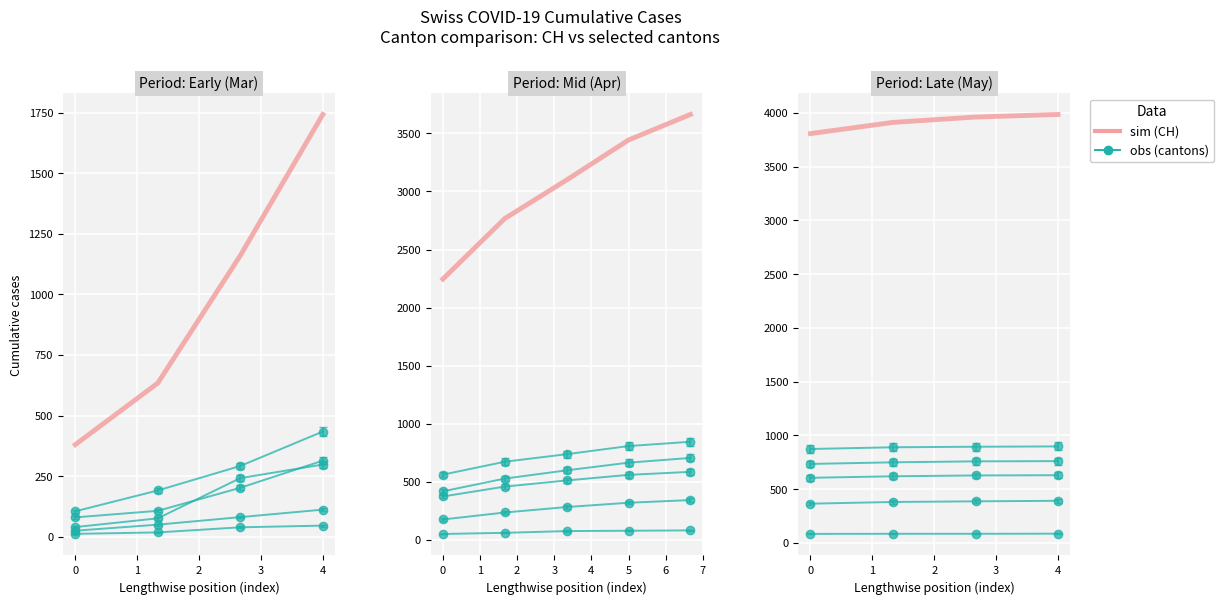

Which label corresponds to the largest value in the chart?

4